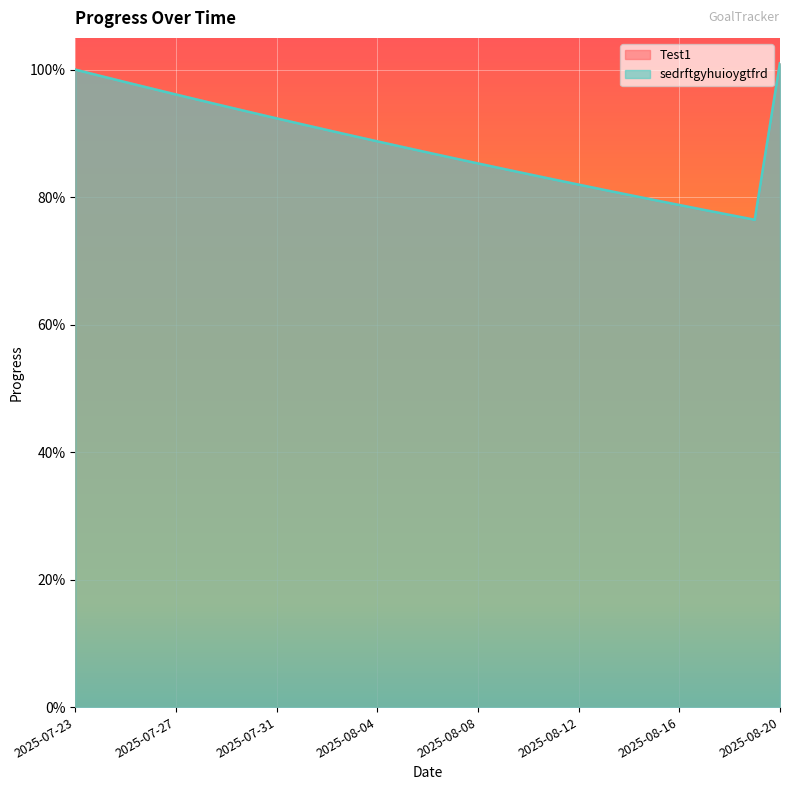

Rank the series at 2025-07-23 from lowest to highest value.

Test1, sedrftgyhuioygtfrd